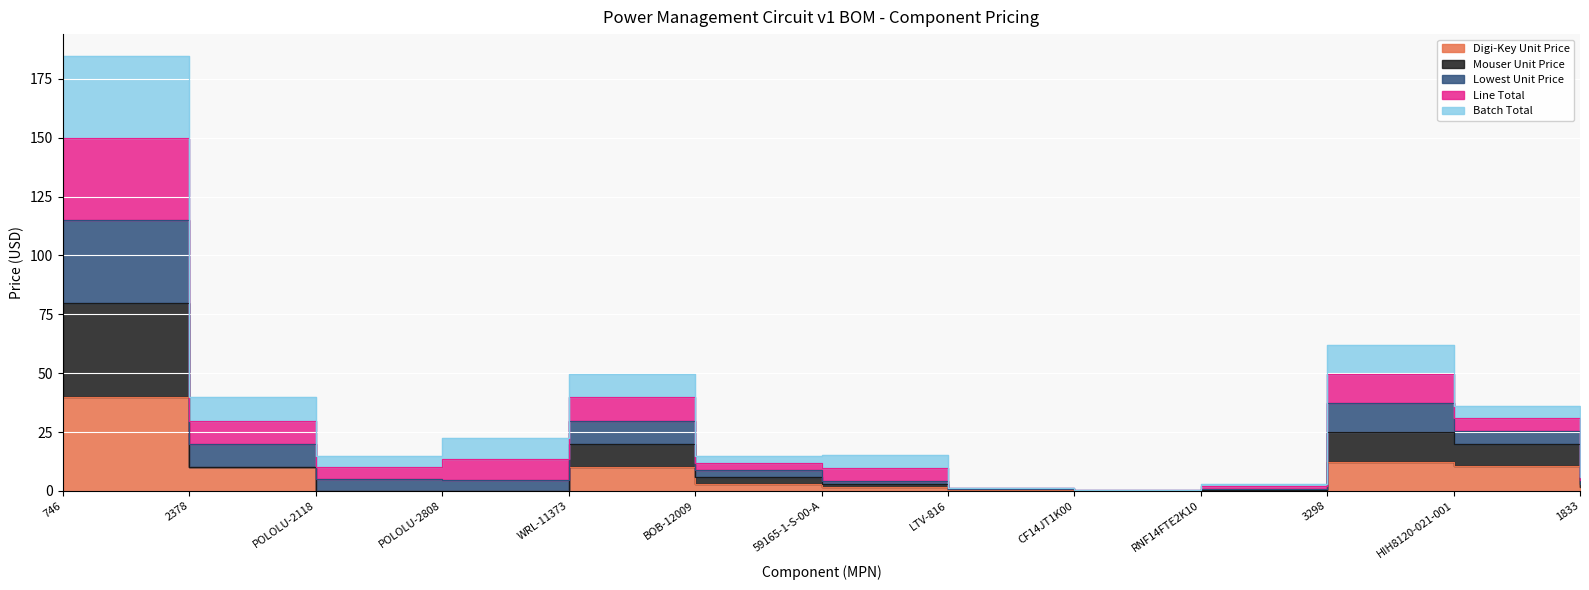

Between 59165-1-S-00-A and WRL-11373, which is larger?

WRL-11373